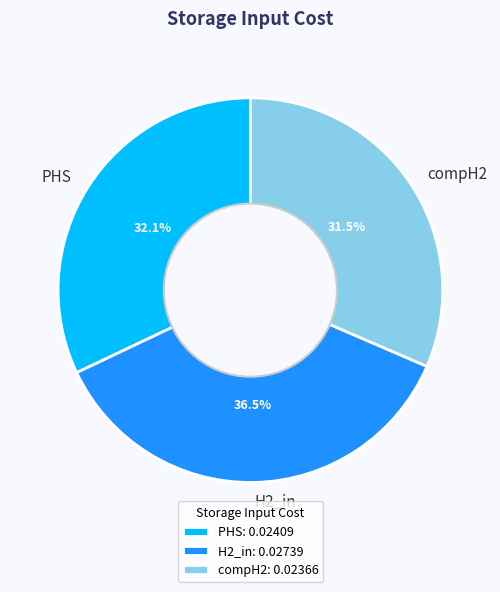

How much of the chart is everything except compH2?

68.5%